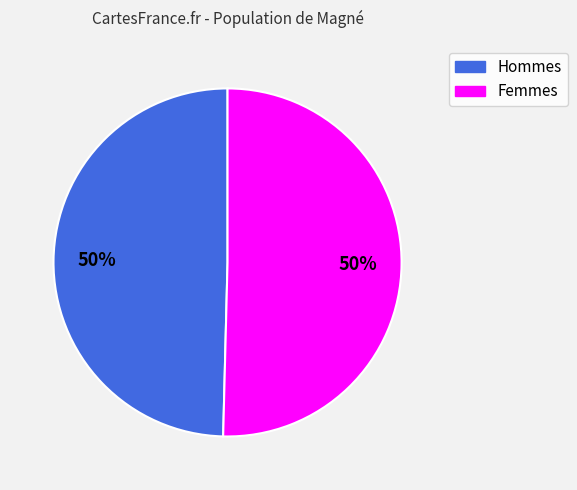

Count the number of slices in the pie.

2